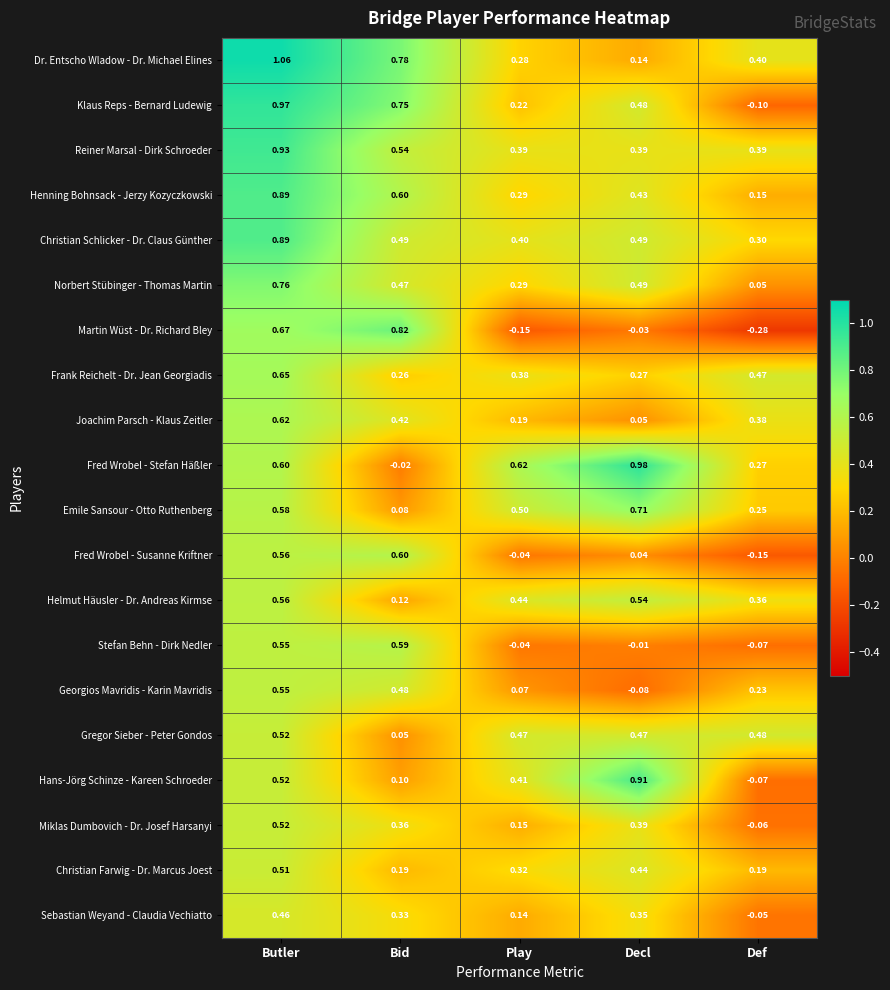

Where is Sebastian Weyand - Claudia Vechiatto nearest to the value 0?

Def